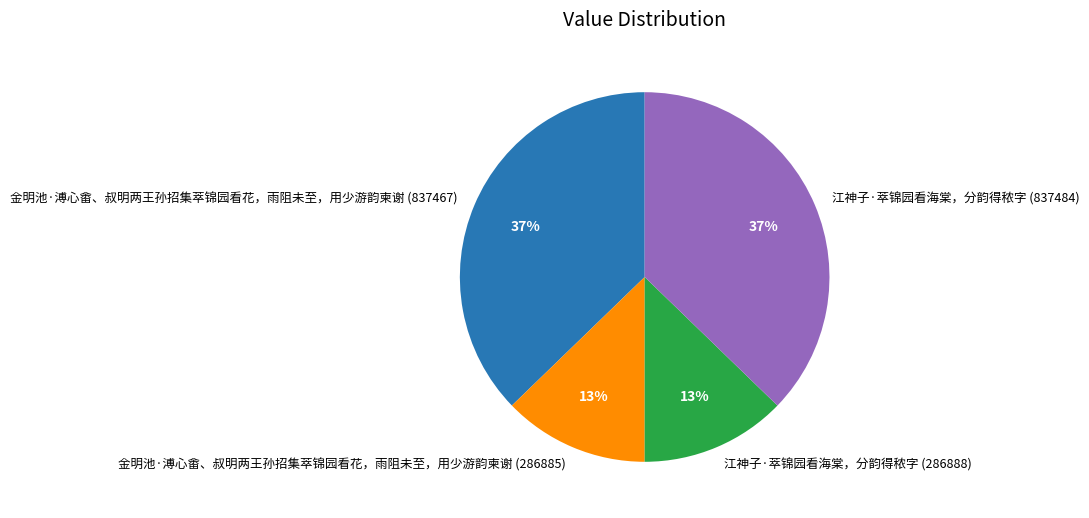

What percentage is the 江神子·萃锦园看海棠，分韵得秾字 (286888) slice, to the nearest percent?

13%